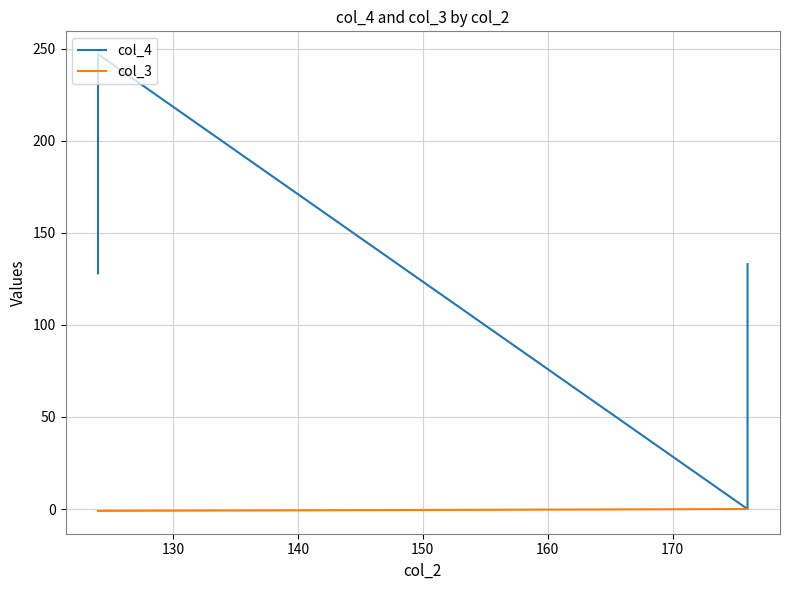

What is the difference between the maximum and second lowest values in the col_3 series?

1